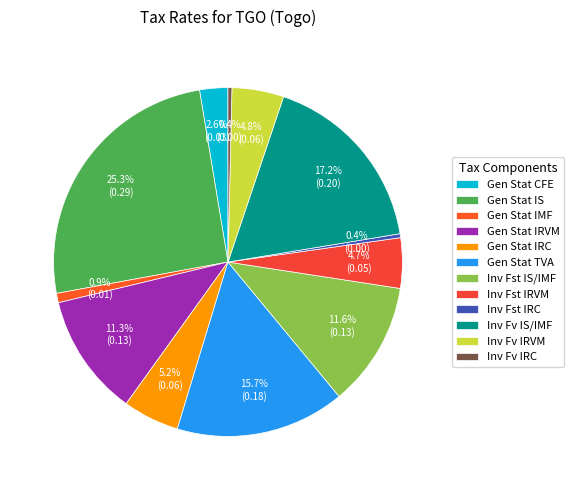

Does any single category account for the majority?

No